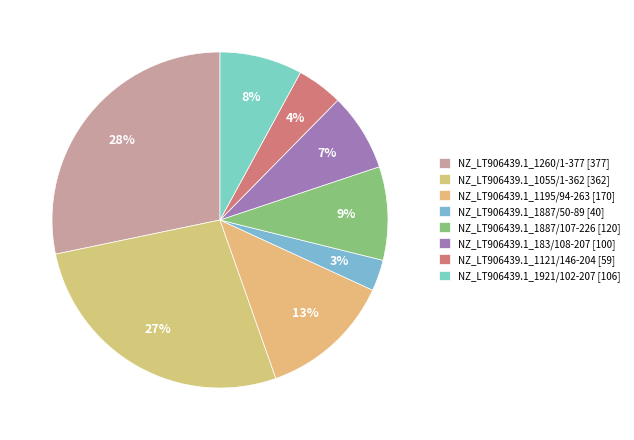

The NZ_LT906439.1_1887/50-89 slice represents 11% of the pie. True or false?

False